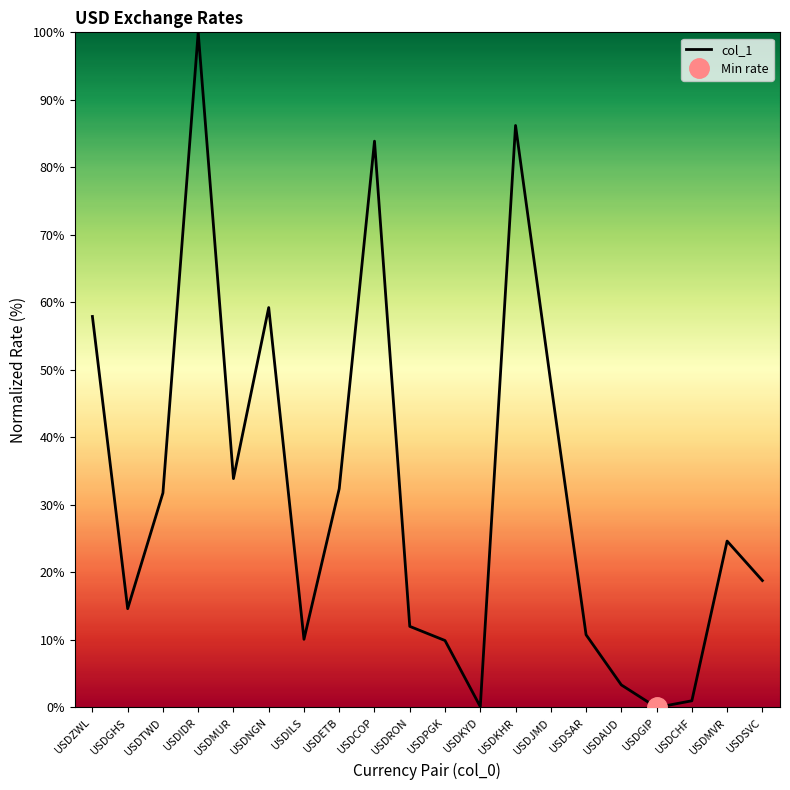

How many values are above zero?

19